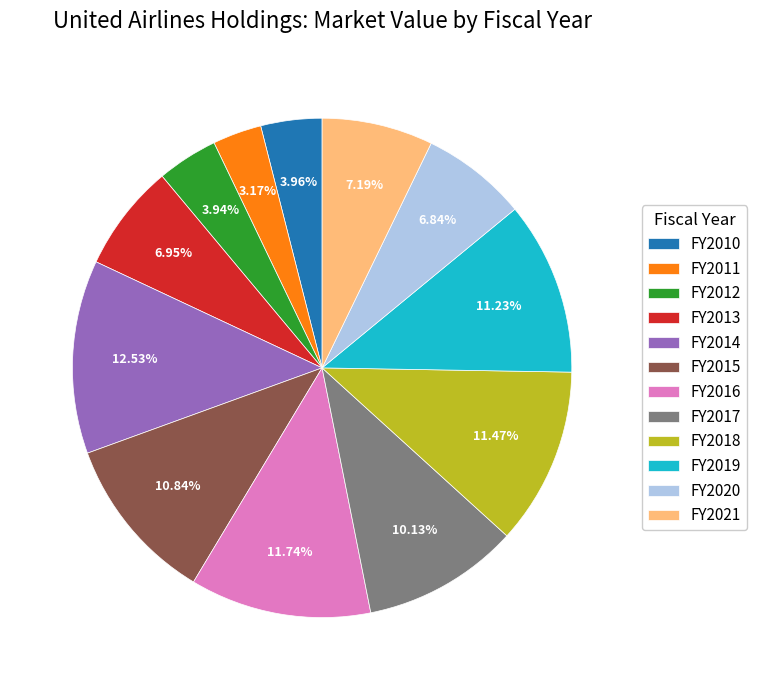

Count the number of slices in the pie.

12